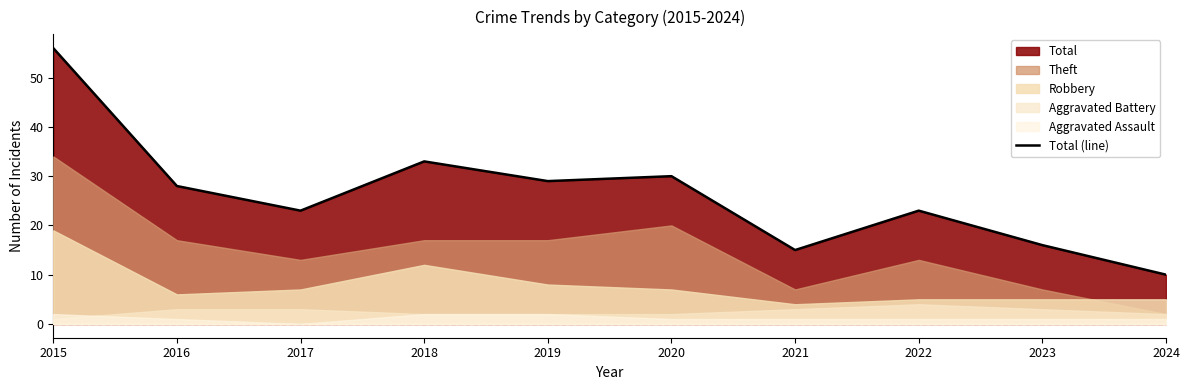

Reading right to left, list all the values displayed in this chart.

10	16	23	15	30	29	33	23	28	56